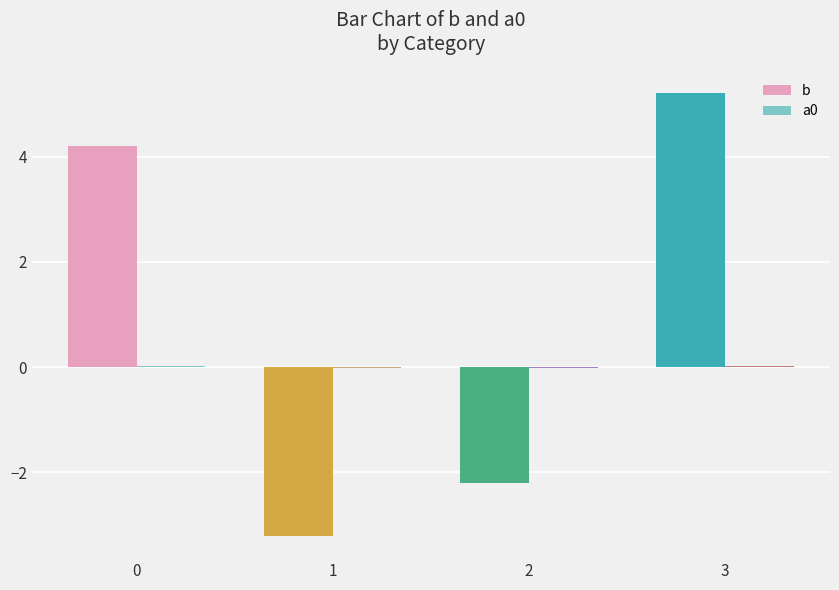

What is the maximum value shown in the chart?

5.2